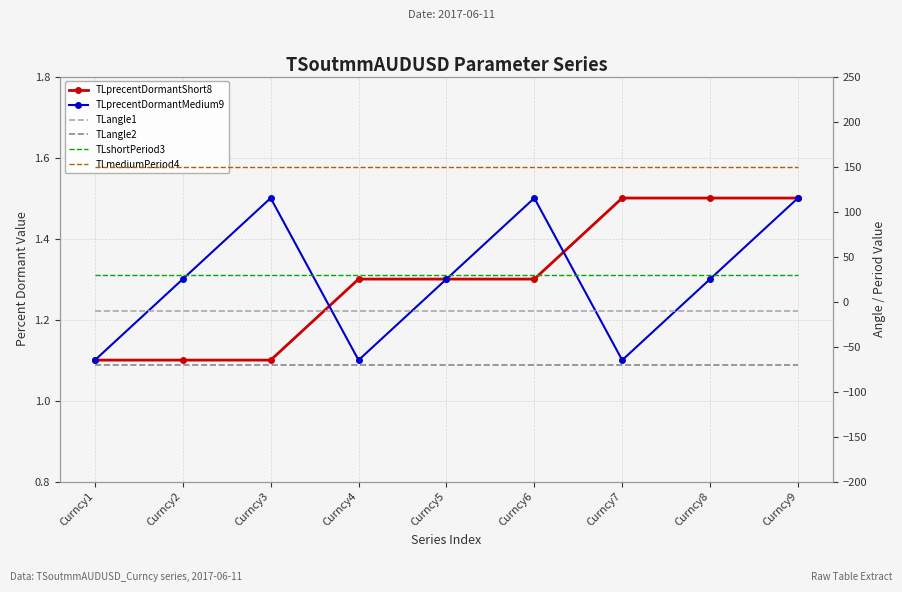

What is the difference between the highest and lowest values at Curncy7?

220.0